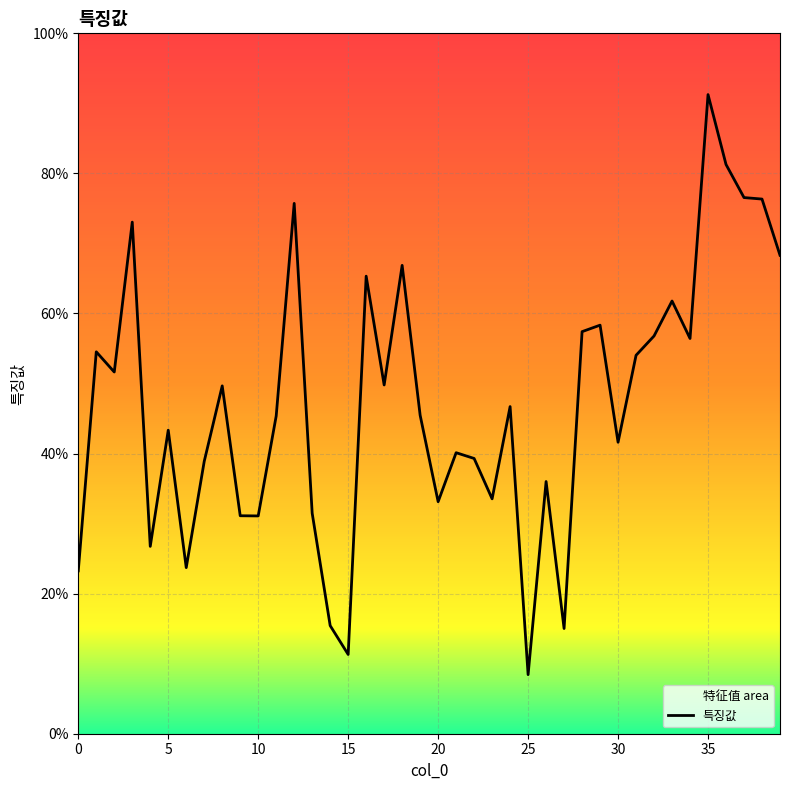

What is the change in value from 12 to 25?

-0.7